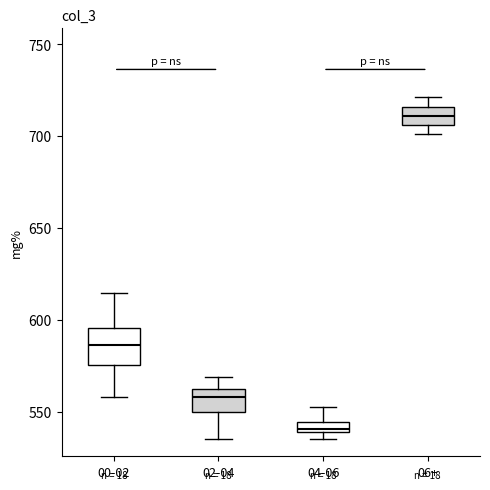

Where is the upper edge of the box for 04-06 on the y-axis? The values are not printed on the chart, so give them approximately, as read against the axis.

545